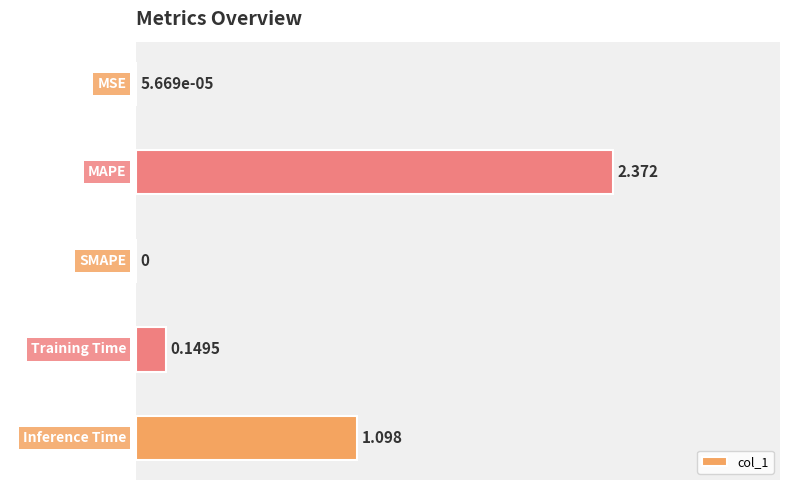

Which has a higher value, MAPE or SMAPE?

MAPE